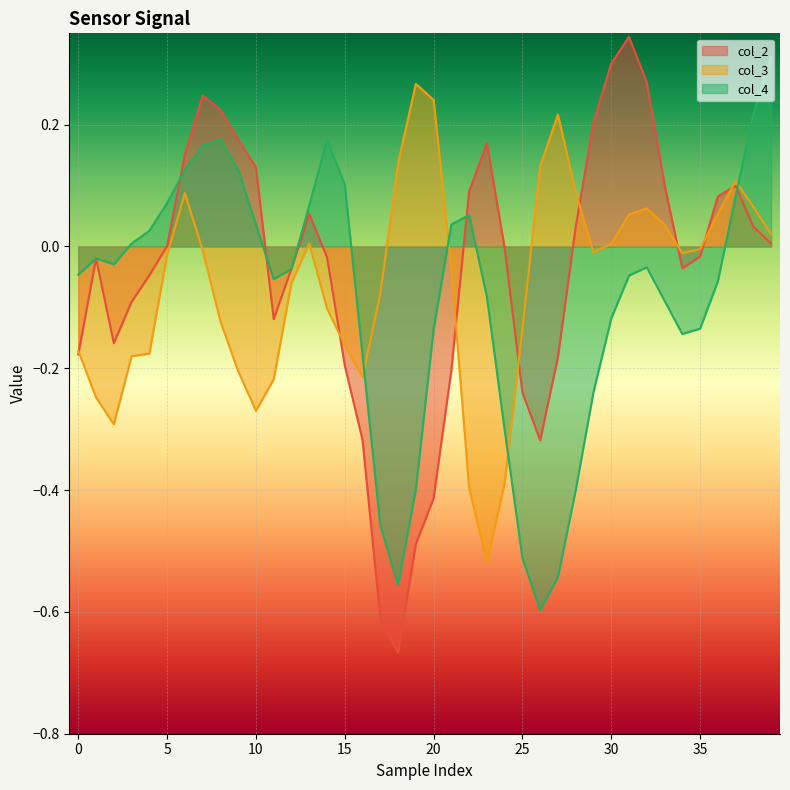

What is the value of the col_4 point at the 30th from the left?

-0.2